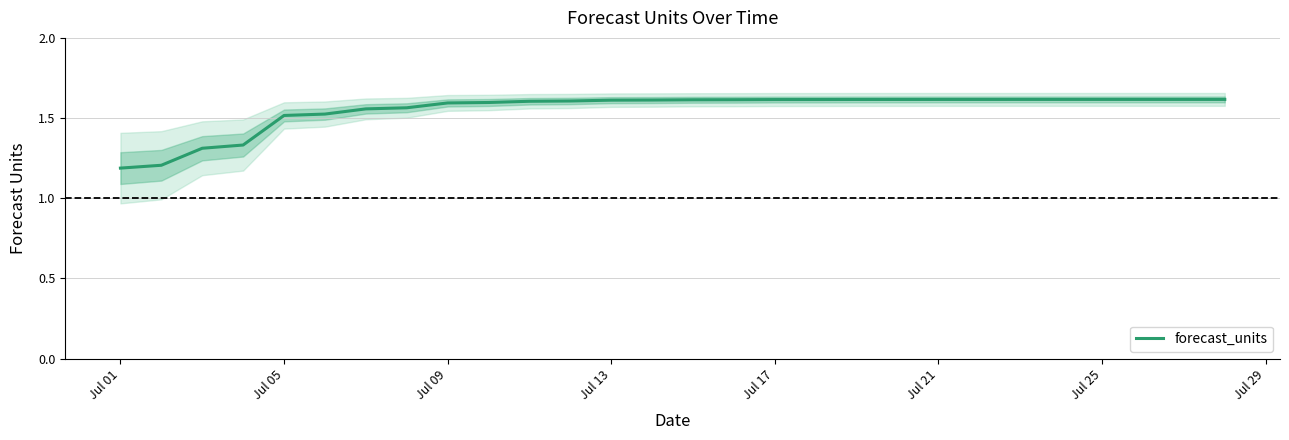

What is the minimum value shown in the chart?

1.2